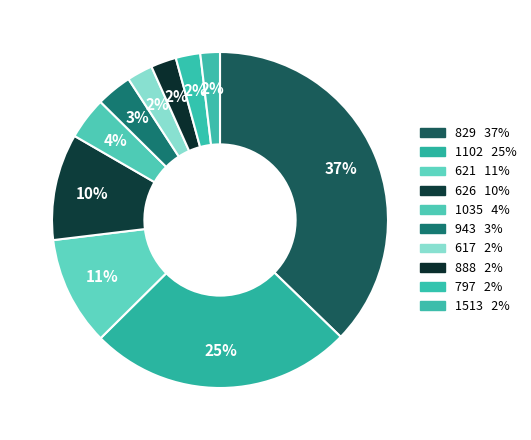

To the nearest percent, what is the difference between the largest and smallest slice percentages?

35%